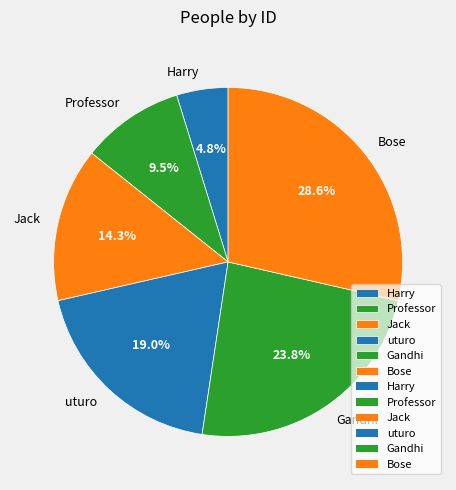

What percentage is the Harry slice, to the nearest percent?

5%